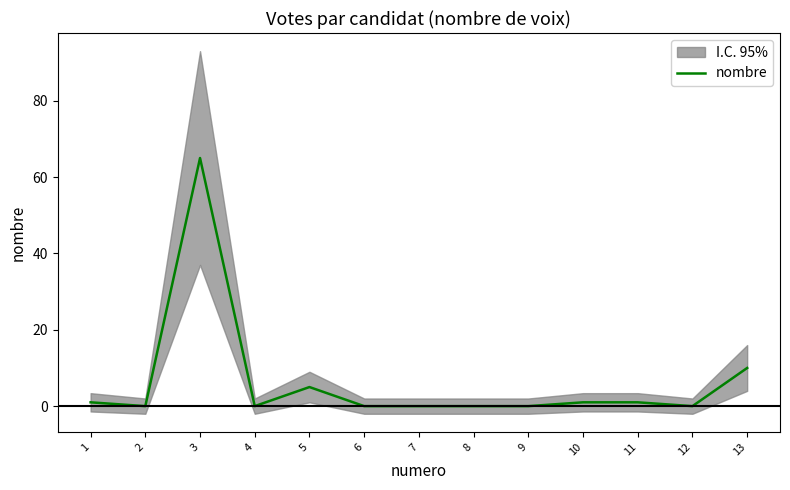

Reading left to right, transcribe all the data shown in this chart.

1=1	2=0	3=65	4=0	5=5	6=0	7=0	8=0	9=0	10=1	11=1	12=0	13=10